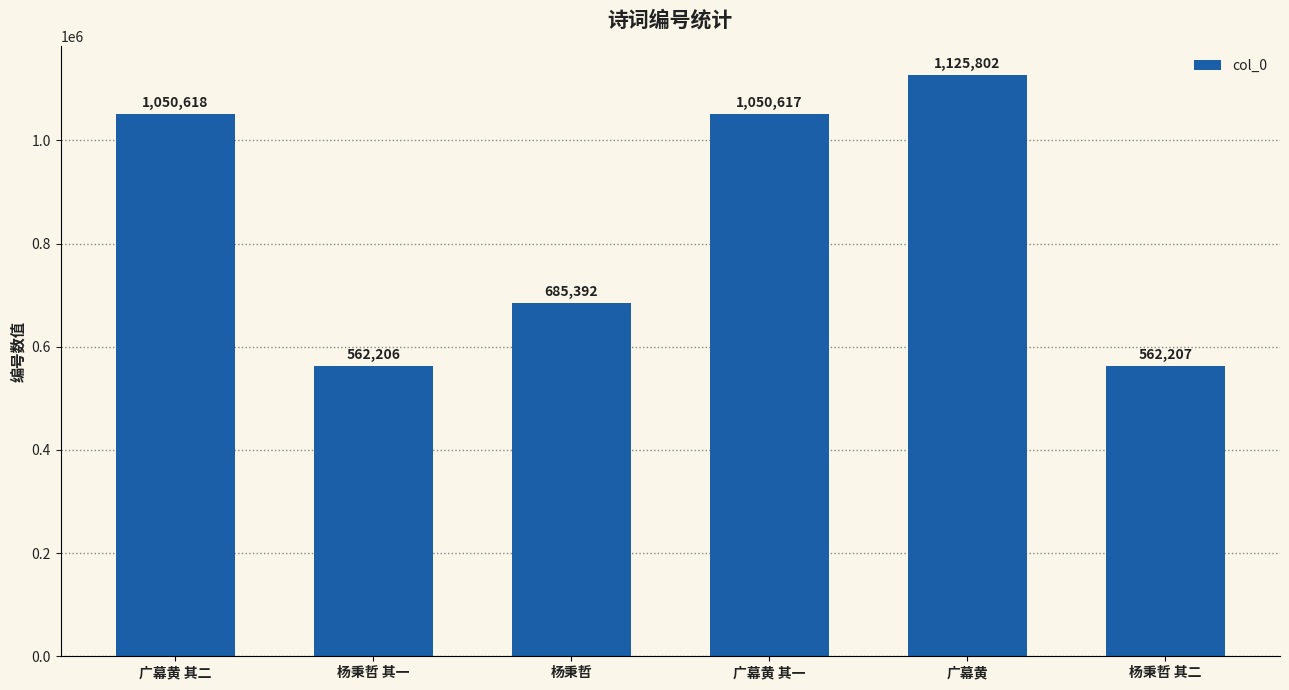

Does the chart contain any negative values?

No